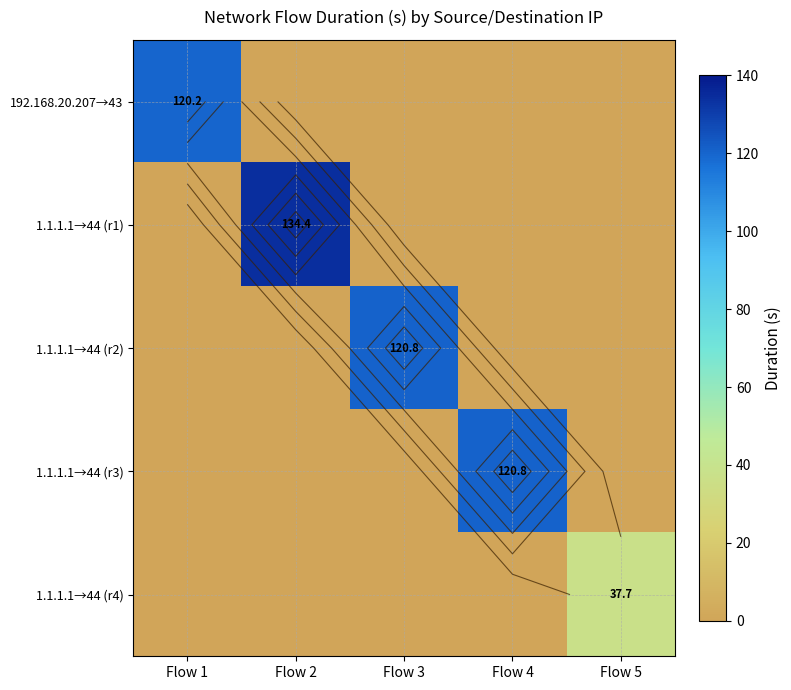

At how many categories does at least one series exceed 14?

5